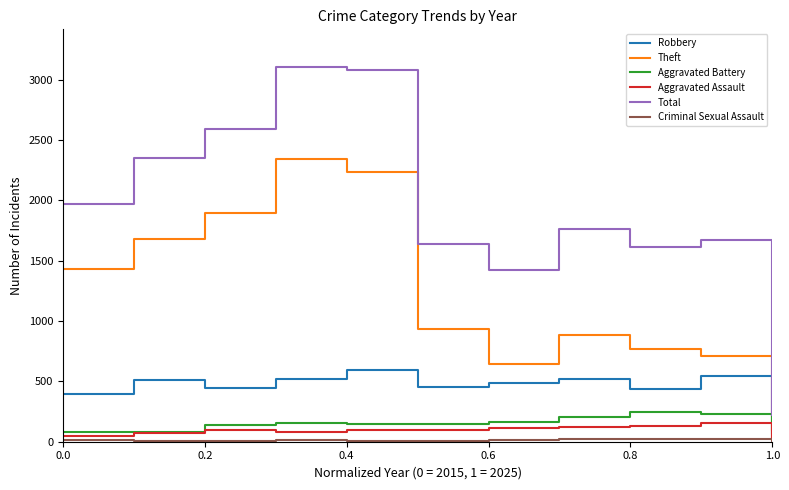

True or false: Total and Robbery cross at least once.

False